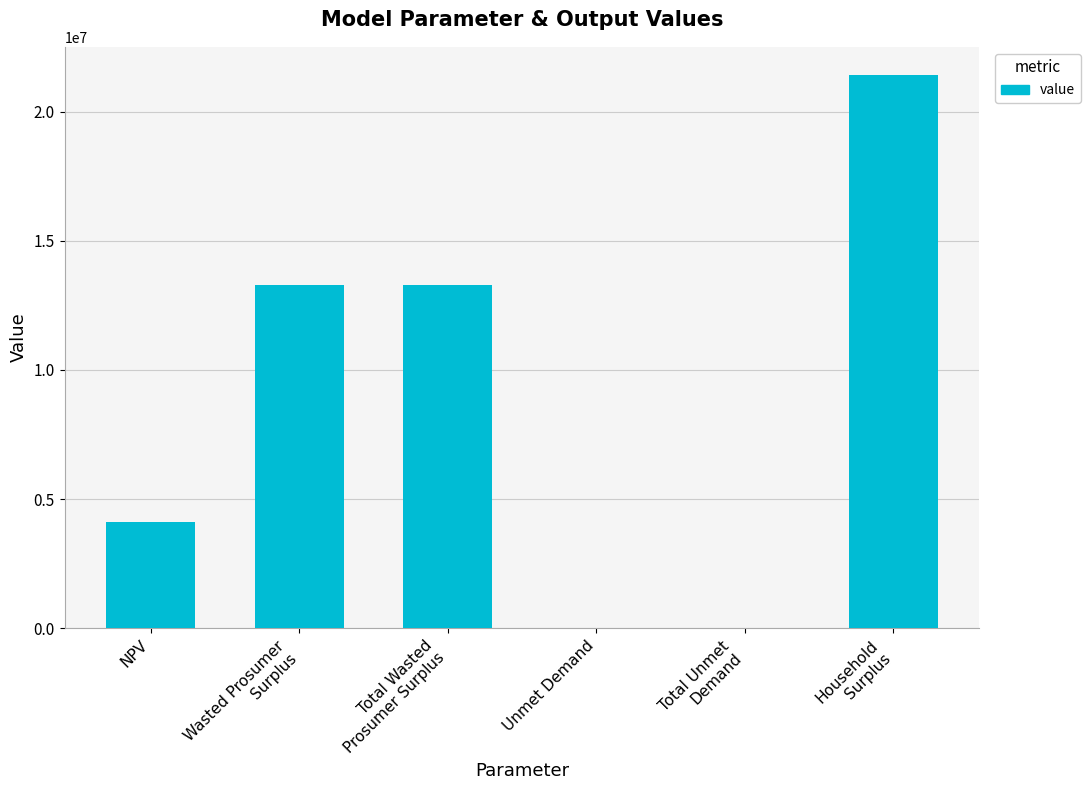

What is the change in value from NPV to Wasted Prosumer
Surplus?

+9159610.4